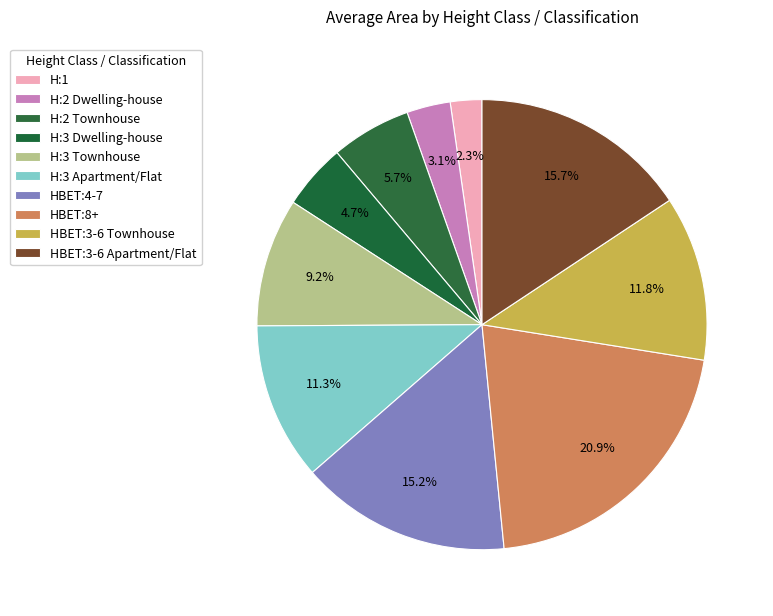

How many slices are in this pie chart?

10